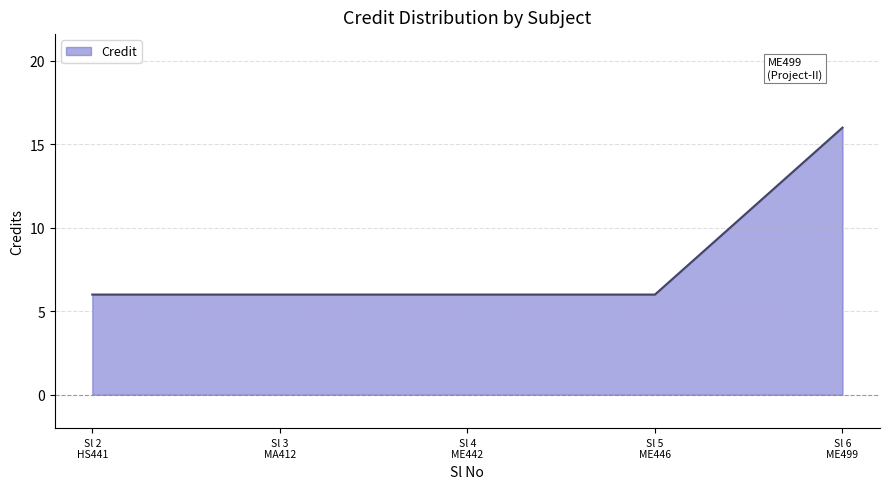

How many lines are shown in the chart?

1